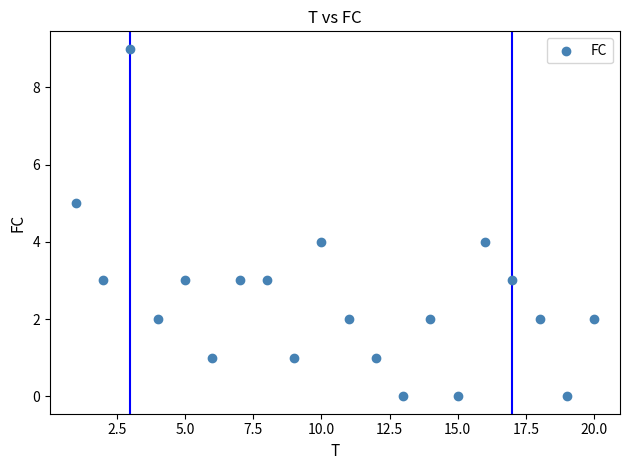

What is the range of Y values (max minus min)?

9